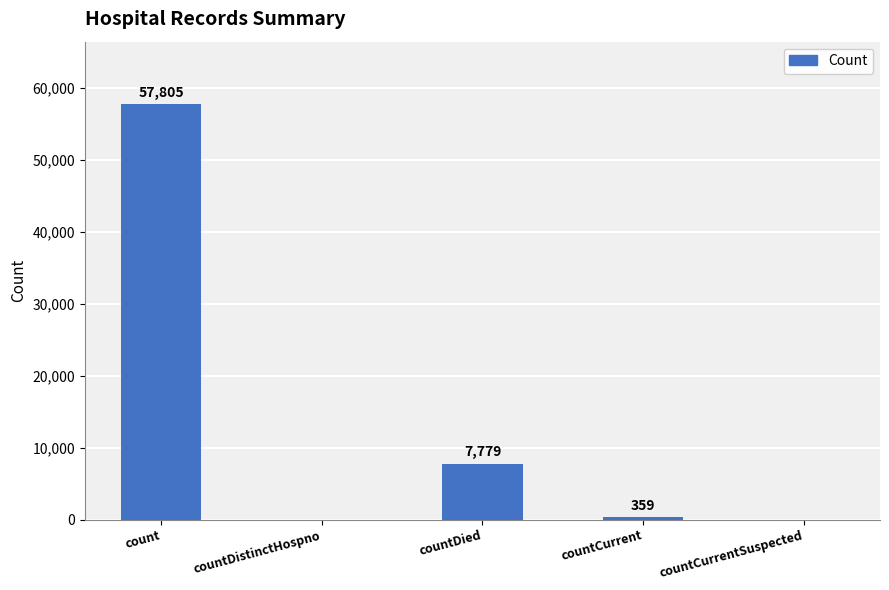

What is the sum of all values?

65943